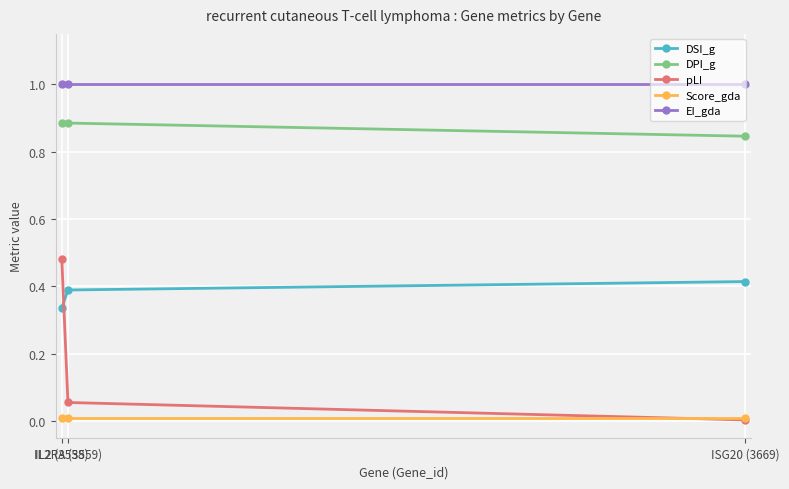

Rank the series by their maximum value, from lowest to highest.

Score_gda, DSI_g, pLI, DPI_g, EI_gda